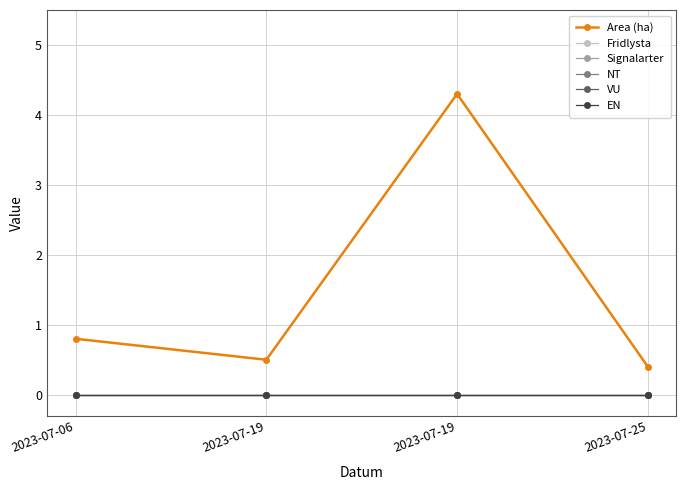

Reading left to right, list all the values displayed in this chart.

Area (ha): 2023-07-06=0.8	2023-07-19=0.5	2023-07-19=4.3	2023-07-25=0.4
Fridlysta: 2023-07-06=0.0	2023-07-19=0.0	2023-07-19=0.0	2023-07-25=0.0
Signalarter: 2023-07-06=0.0	2023-07-19=0.0	2023-07-19=0.0	2023-07-25=0.0
NT: 2023-07-06=0.0	2023-07-19=0.0	2023-07-19=0.0	2023-07-25=0.0
VU: 2023-07-06=0.0	2023-07-19=0.0	2023-07-19=0.0	2023-07-25=0.0
EN: 2023-07-06=0.0	2023-07-19=0.0	2023-07-19=0.0	2023-07-25=0.0